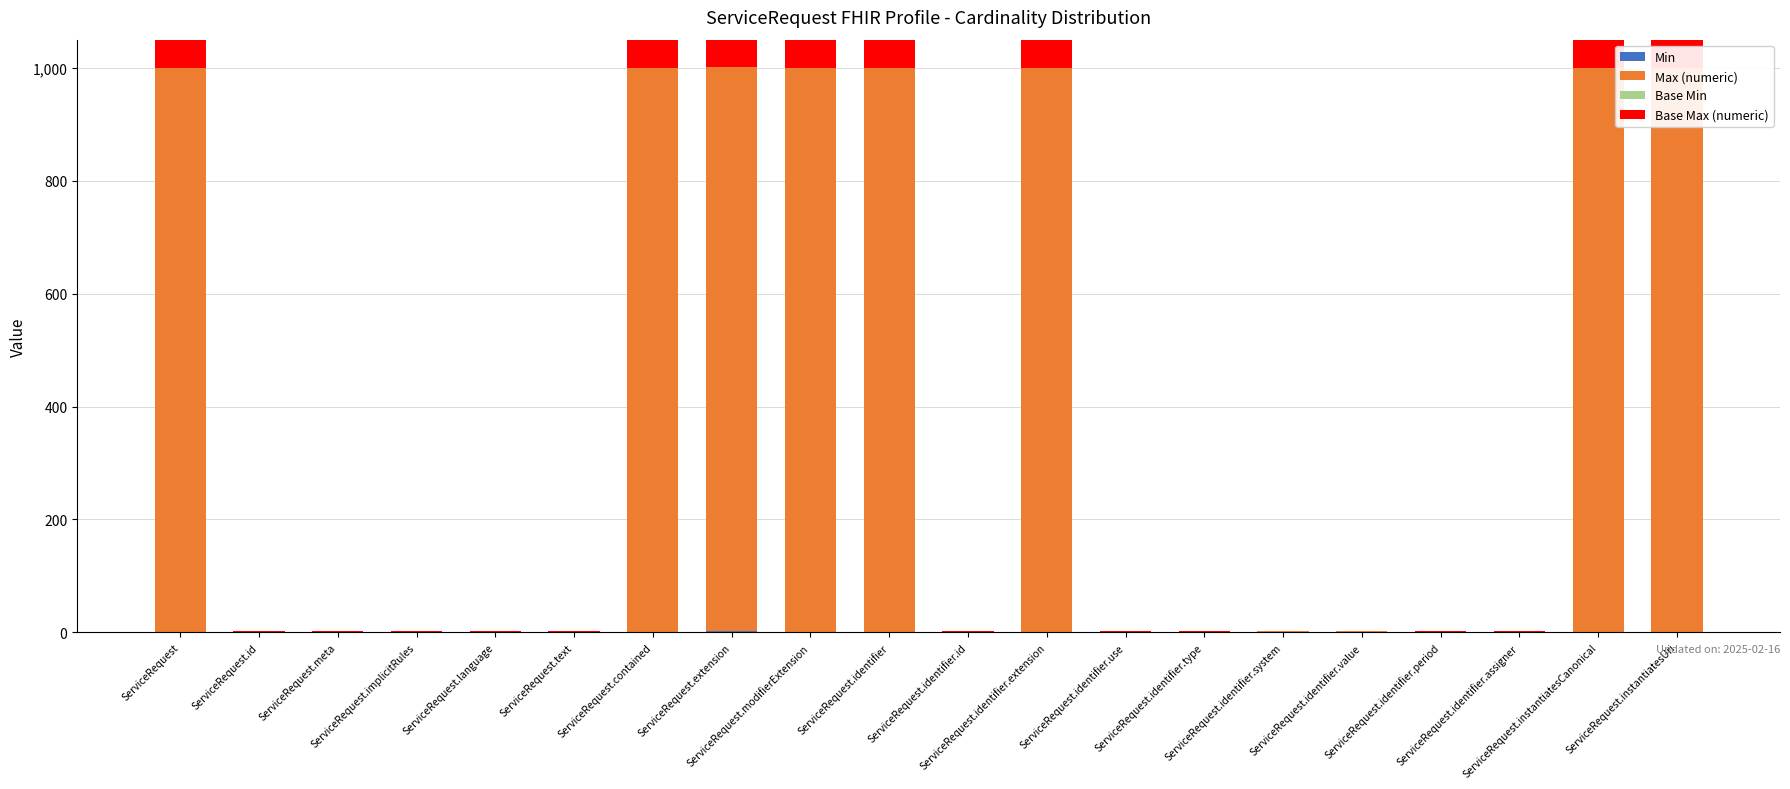

At ServiceRequest.identifier.assigner, list the series in order from largest to smallest.

Max (numeric), Base Max (numeric), Min, Base Min